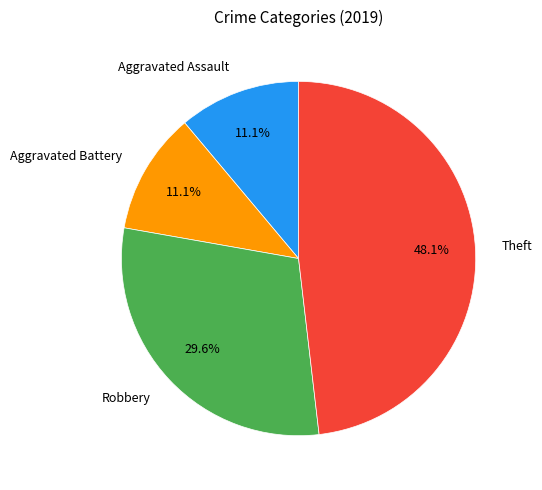

Is there any slice that represents more than half of the pie?

No